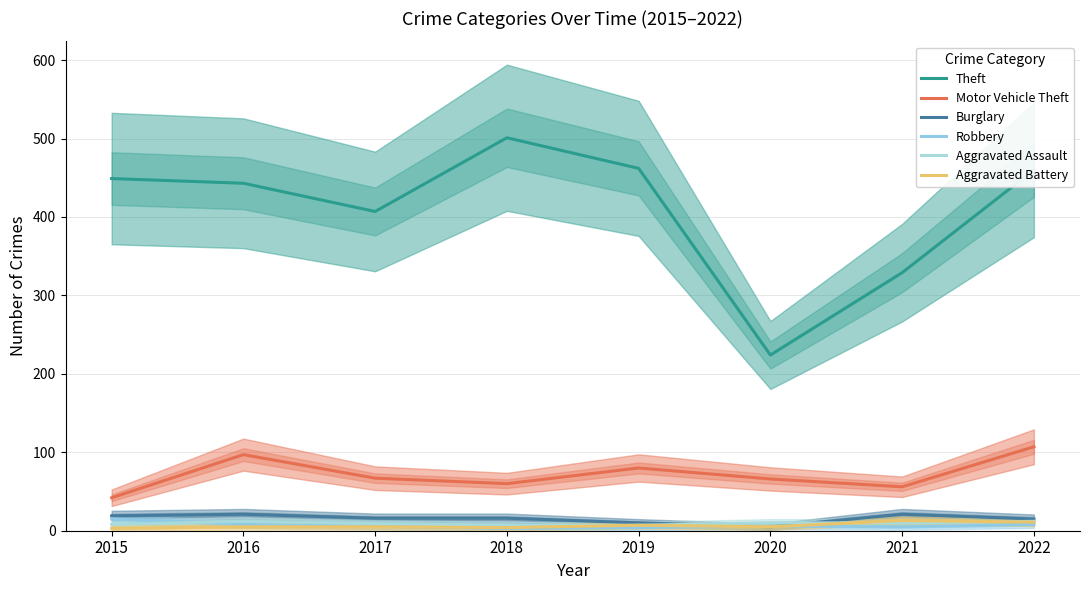

What is the average value of the Motor Vehicle Theft series?

72